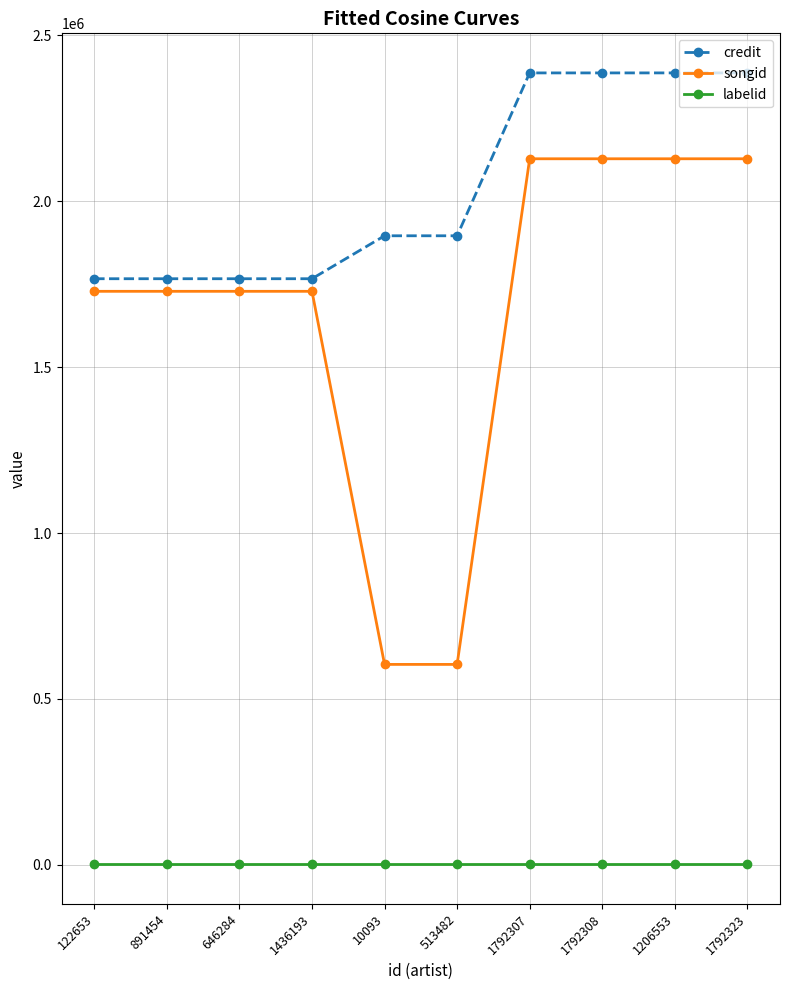

The value of credit at 1436193 is 1195760. True or false?

False